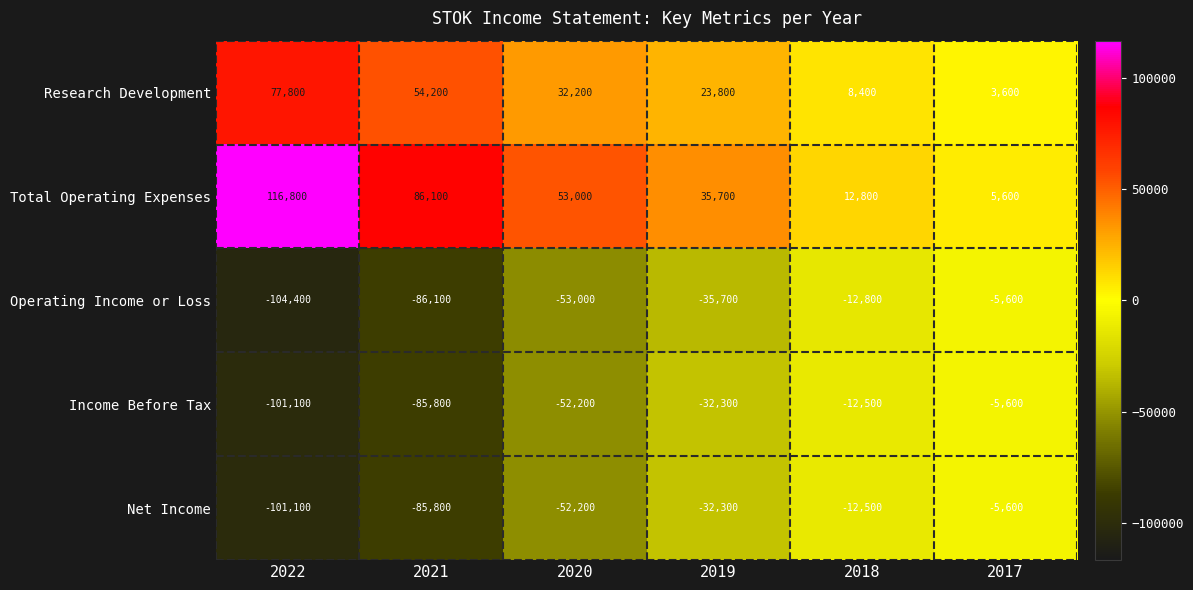

How many series are shown in this chart?

5